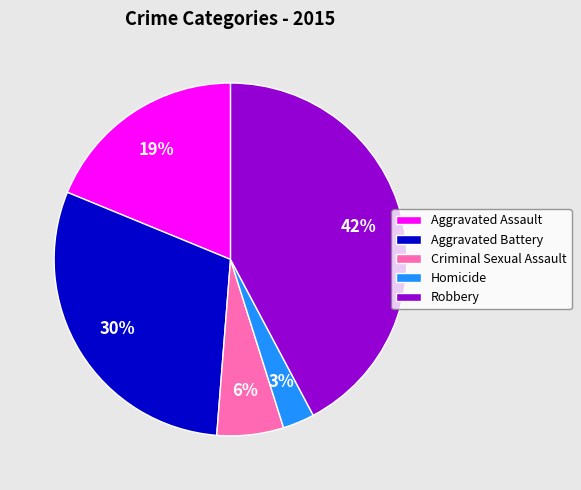

How many slices are in this pie chart?

5